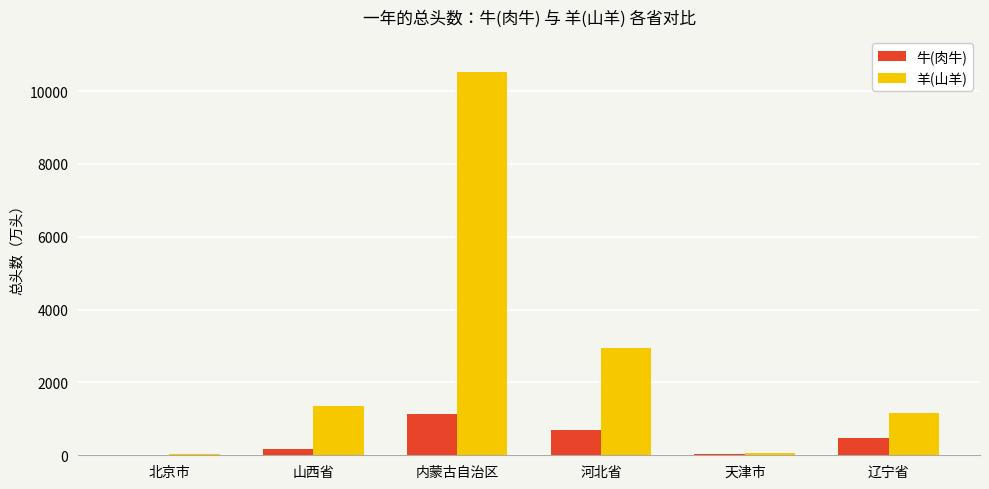

What is the average value of the 羊(山羊) series?

2680.4